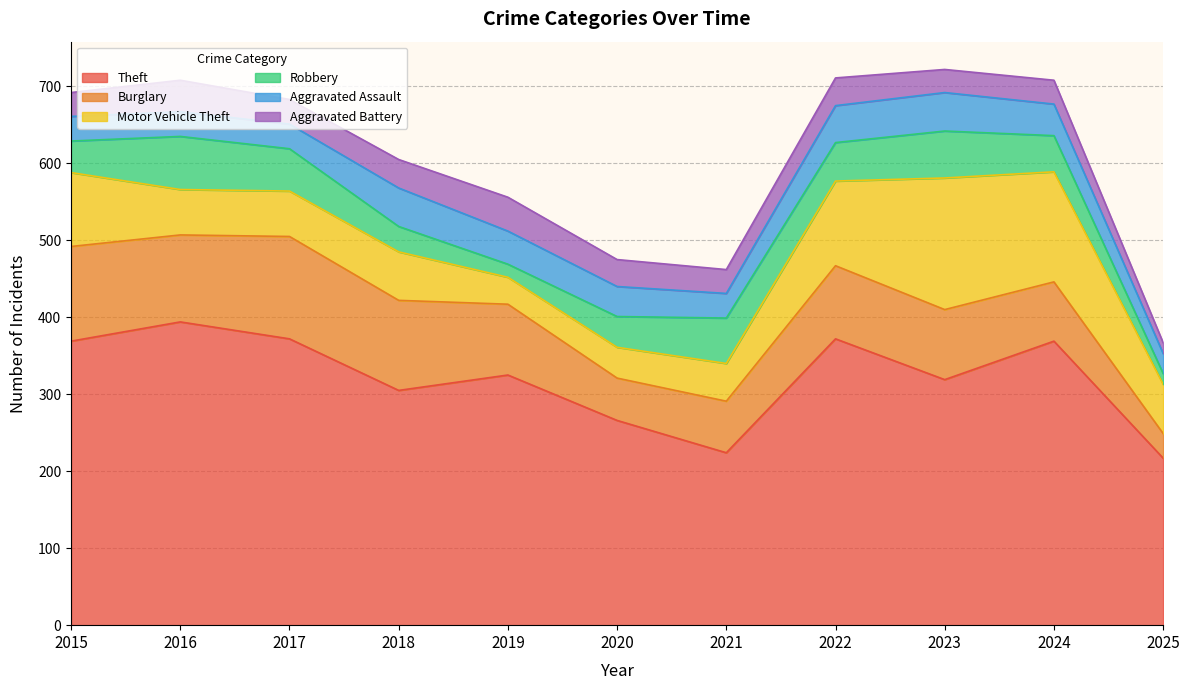

Rank the series at 2022 from highest to lowest value.

Theft, Motor Vehicle Theft, Burglary, Robbery, Aggravated Assault, Aggravated Battery